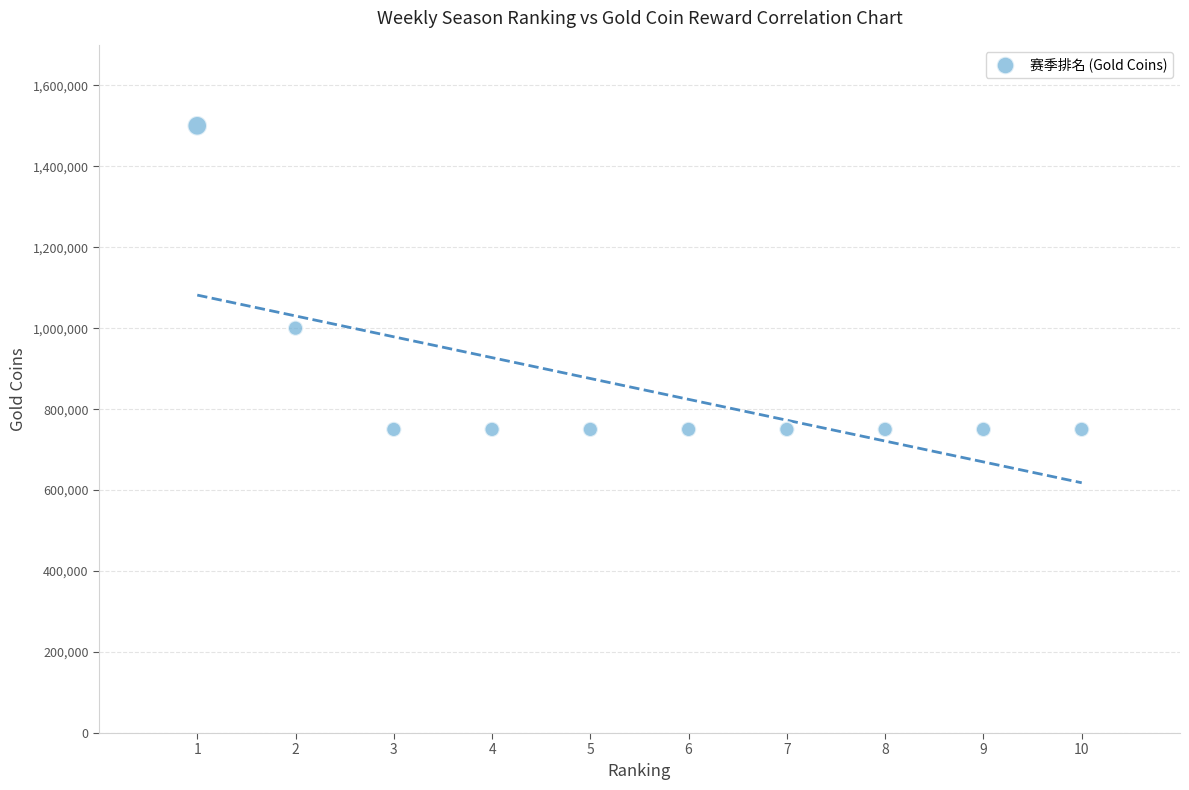

What is the range of X values (max minus min)?

9